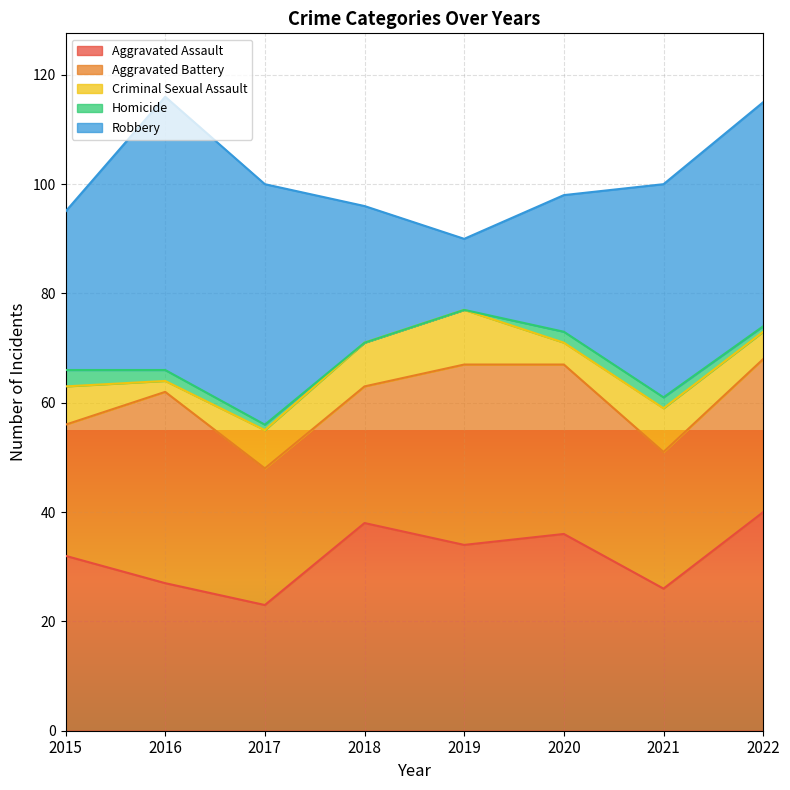

What is the value of the Robbery point at the 1st from the left?

29